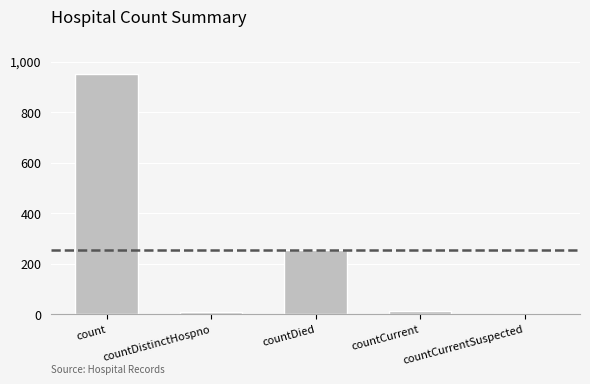

Between count and countCurrent, which is larger?

count